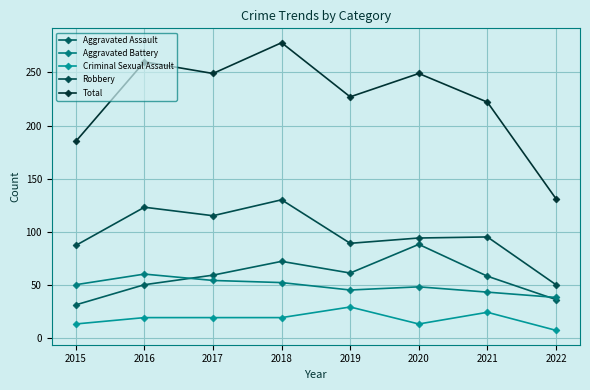

What is the value of the Aggravated Battery point at the 8th from the left?

38